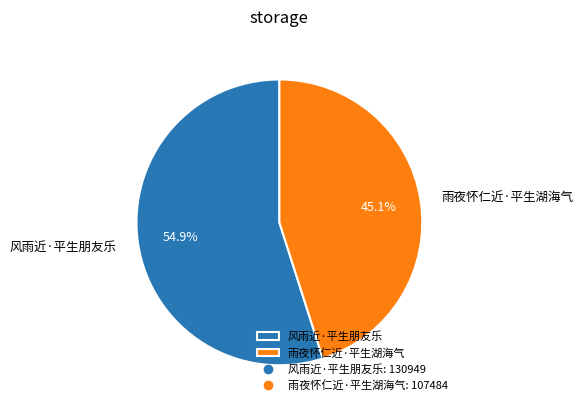

What percentage do 雨夜怀仁近·平生湖海气 and 风雨近·平生朋友乐 together represent?

100.0%